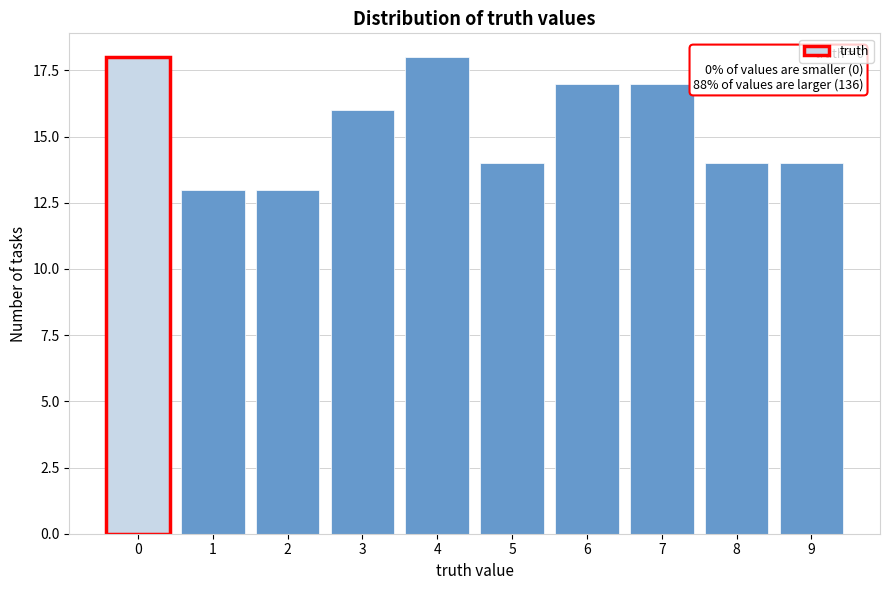

Reading left to right, extract all data points from this chart.

0=18	1=13	2=13	3=16	4=18	5=14	6=17	7=17	8=14	9=14